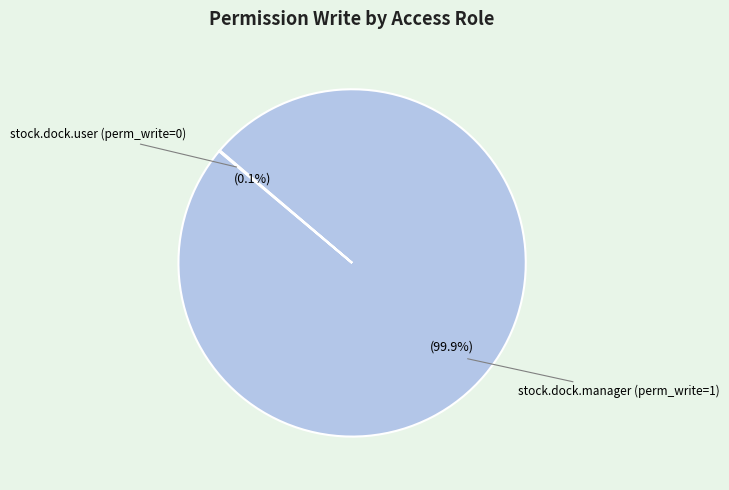

Is there a majority slice in this chart?

Yes